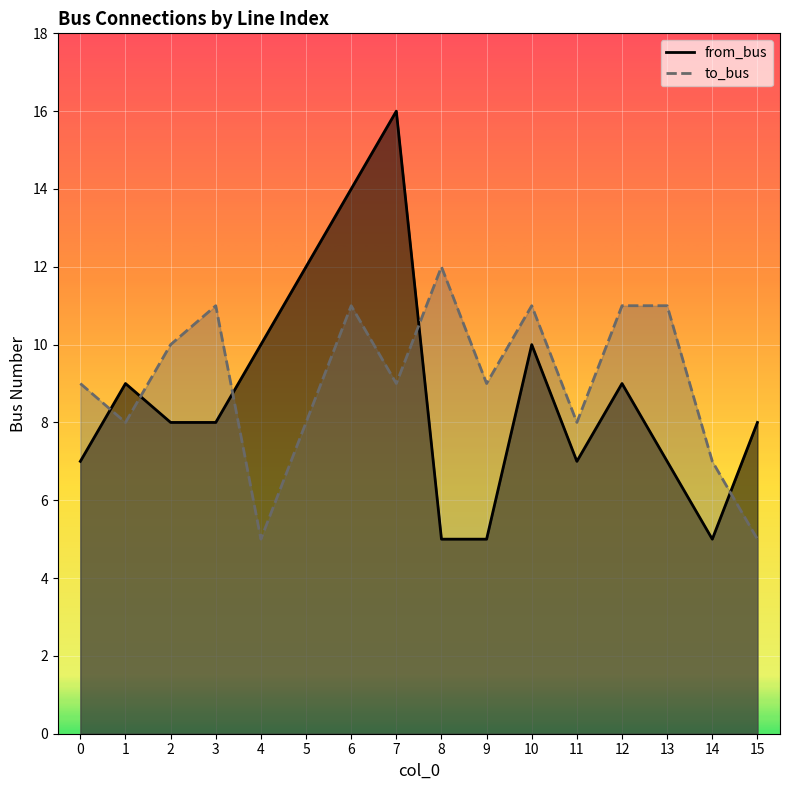

What are all the series names shown in the legend?

from_bus, to_bus